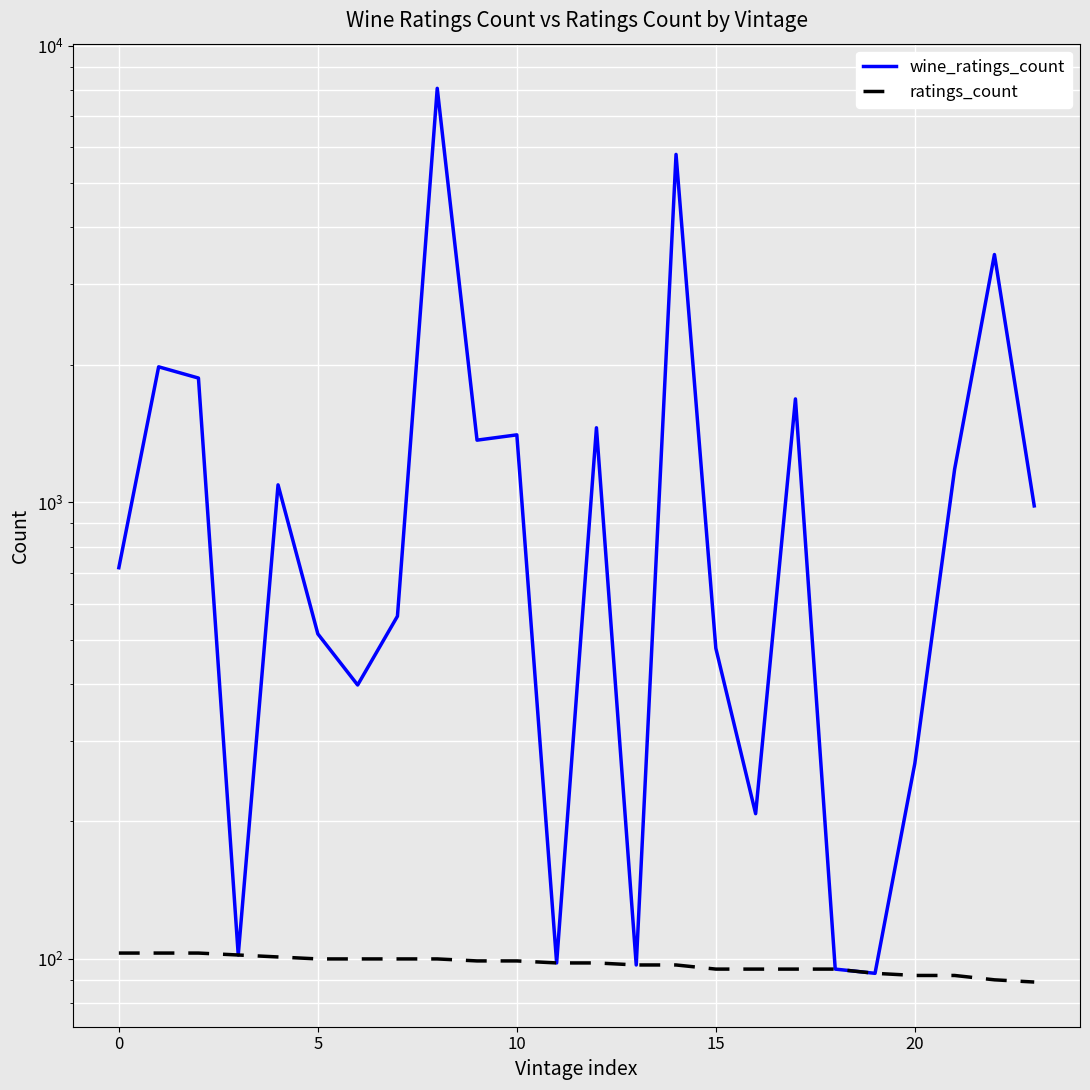

Is it true that ratings_count equals 134 at 25?

False